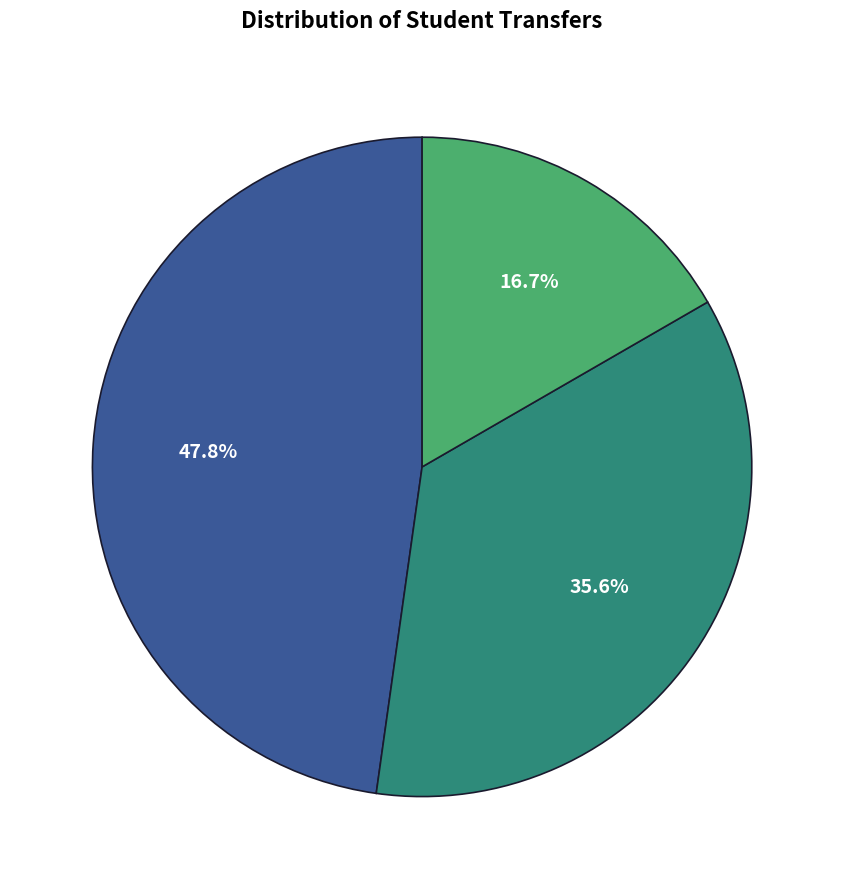

Is there any slice that represents more than half of the pie?

No